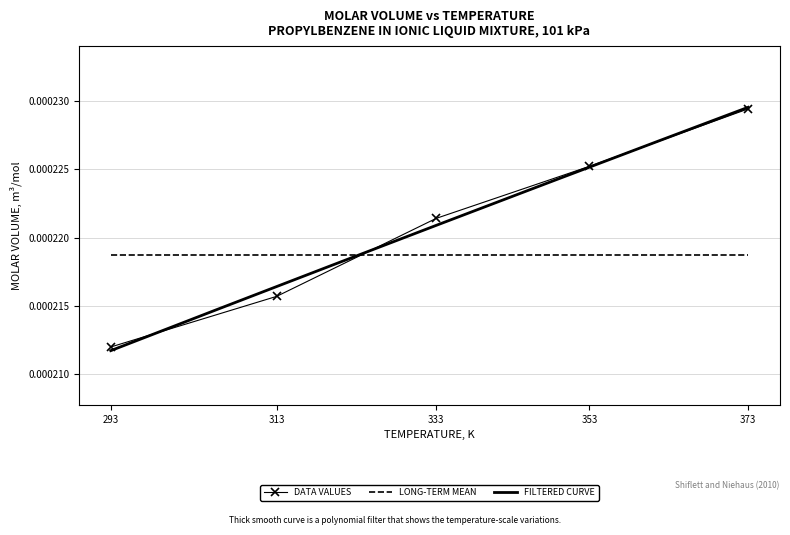

Which category has the lowest value in the DATA VALUES series?

293